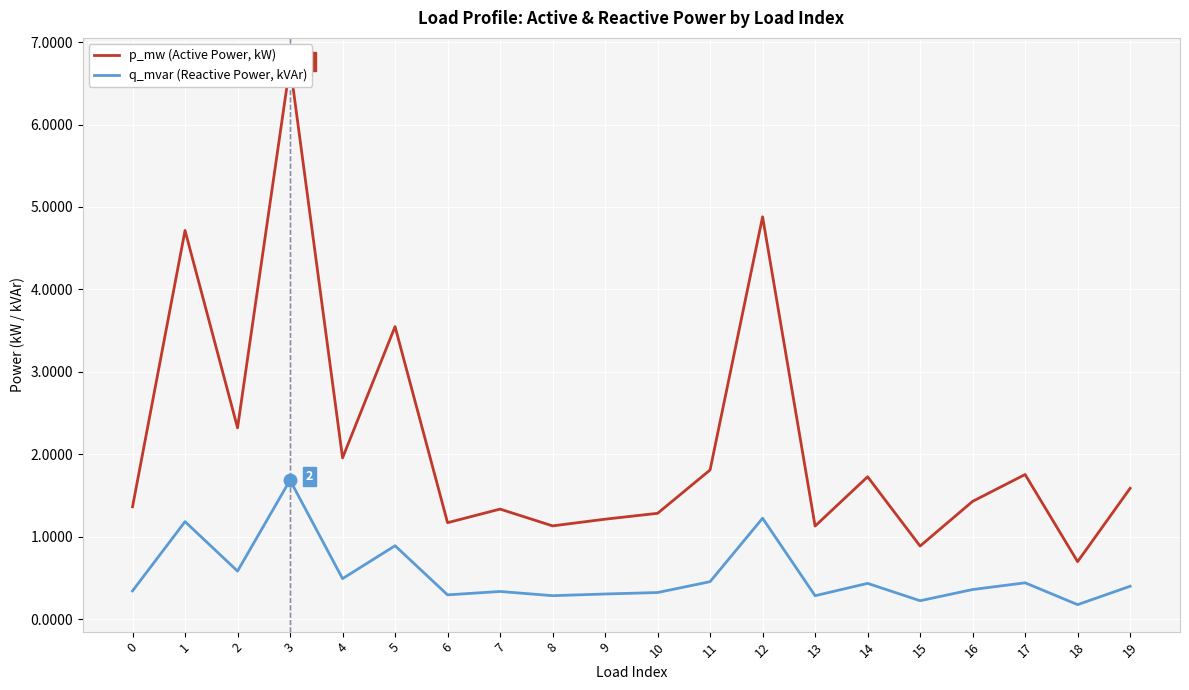

What is the maximum value for p_mw (Active Power, kW)?

6.7